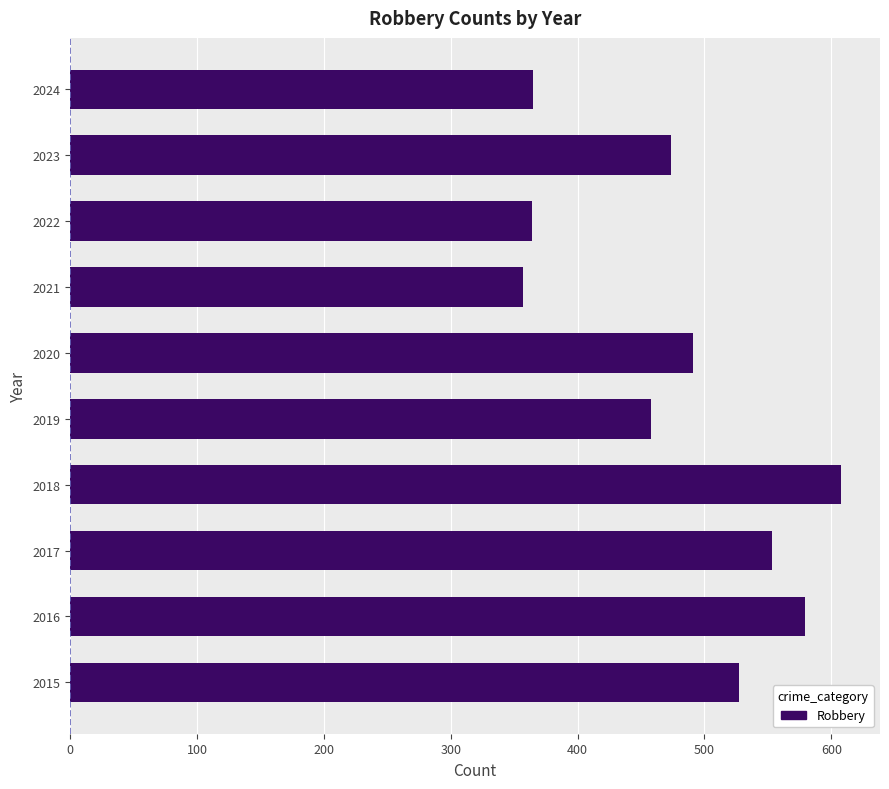

The value at 2015 is 527. True or false?

True